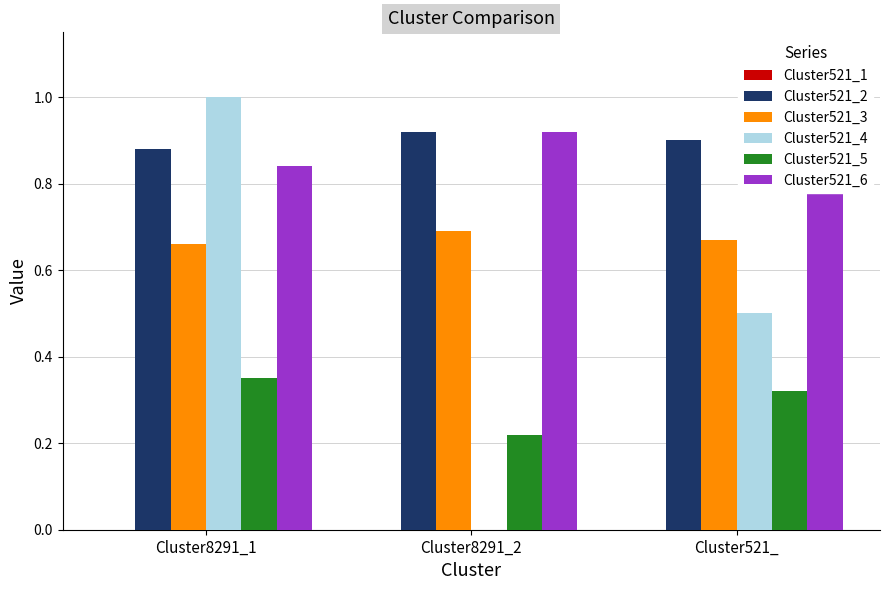

Is the value of Cluster521_4 at Cluster8291_2 greater than the value of Cluster521_2 at Cluster8291_2?

No